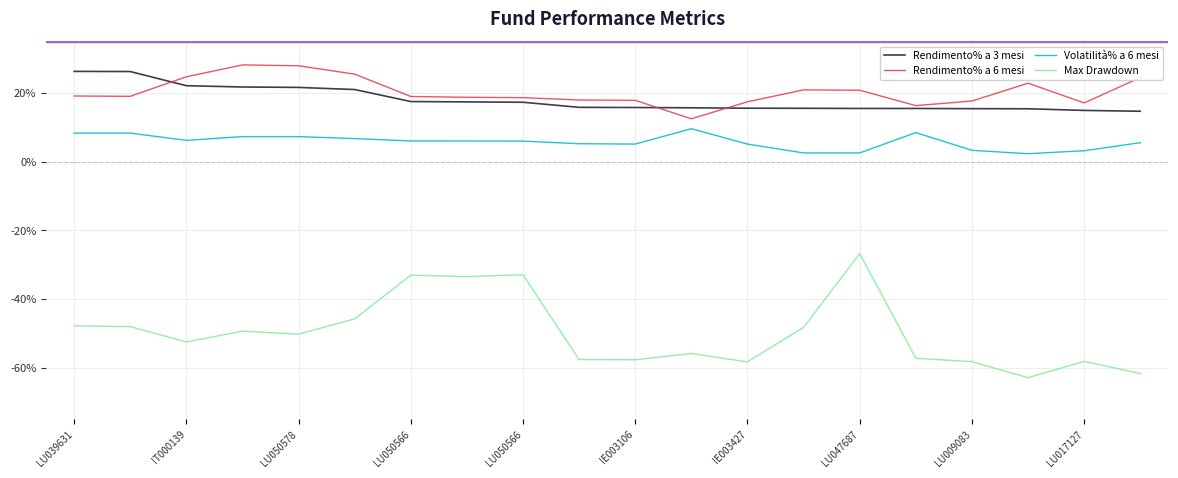

What is the value of the Rendimento% a 6 mesi point at the 11th from the left?

0.2